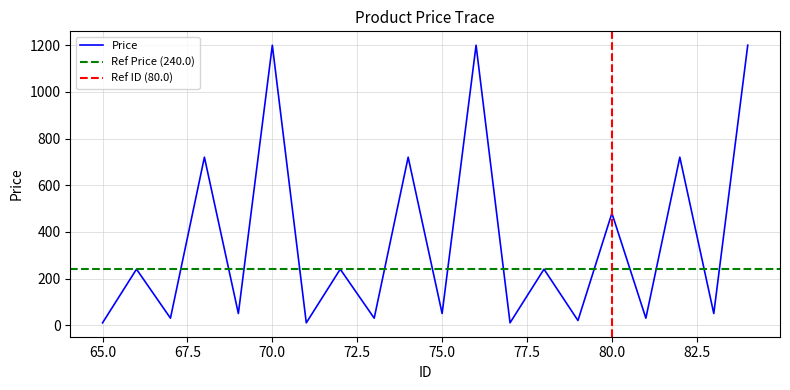

What is the value of the 4th point from the left?

720